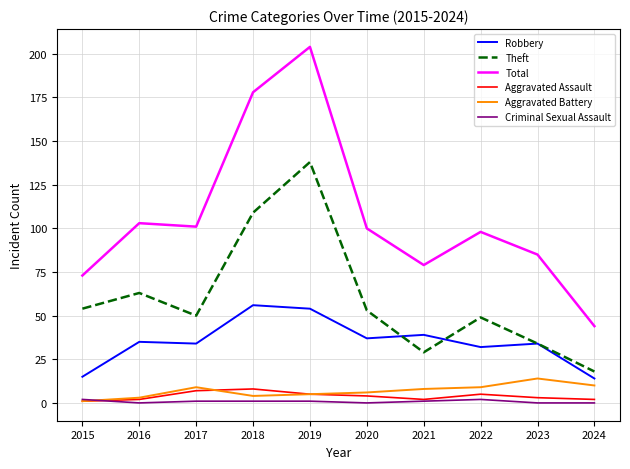

True or false: Robbery has a value of 56 at 2018.

True